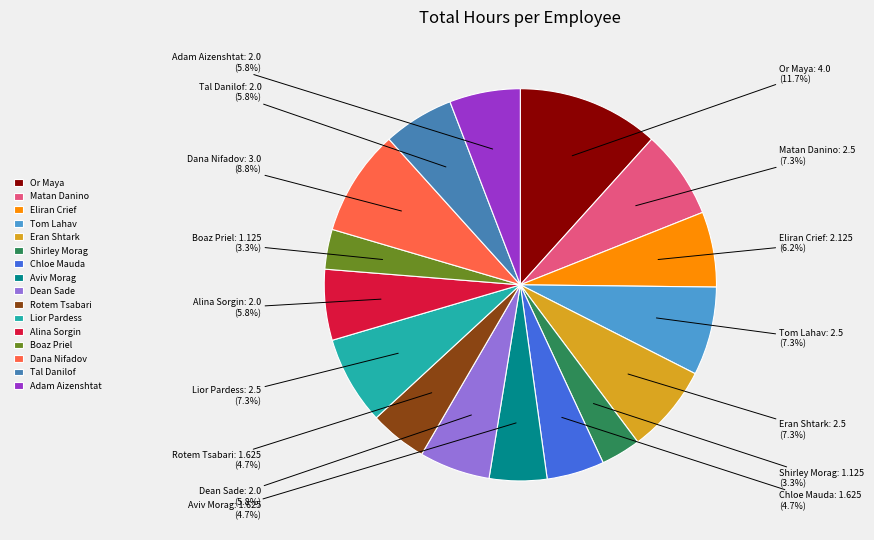

How many segments does this pie chart have?

16